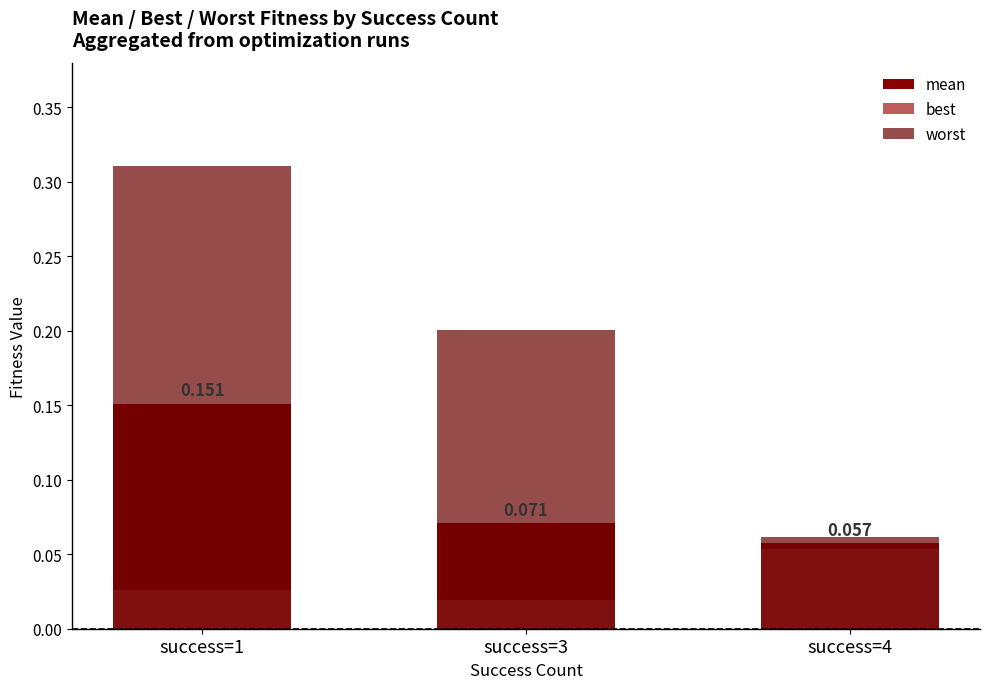

Which series has the largest total across all categories?

worst